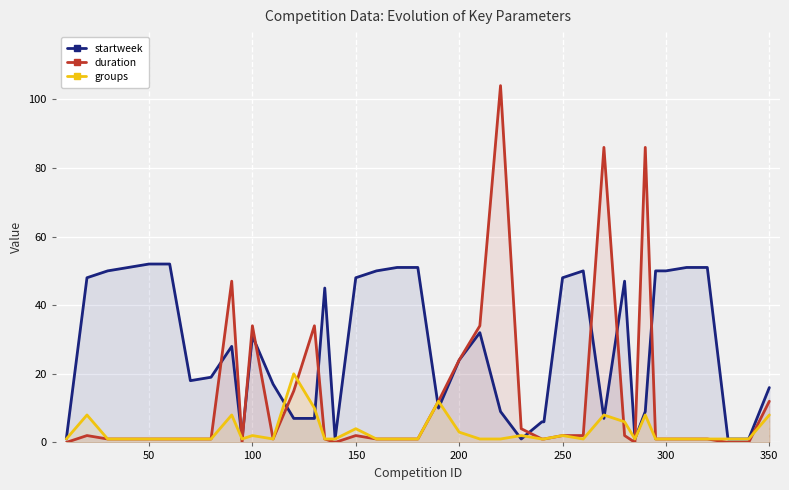

What is the average value of the groups series?

3